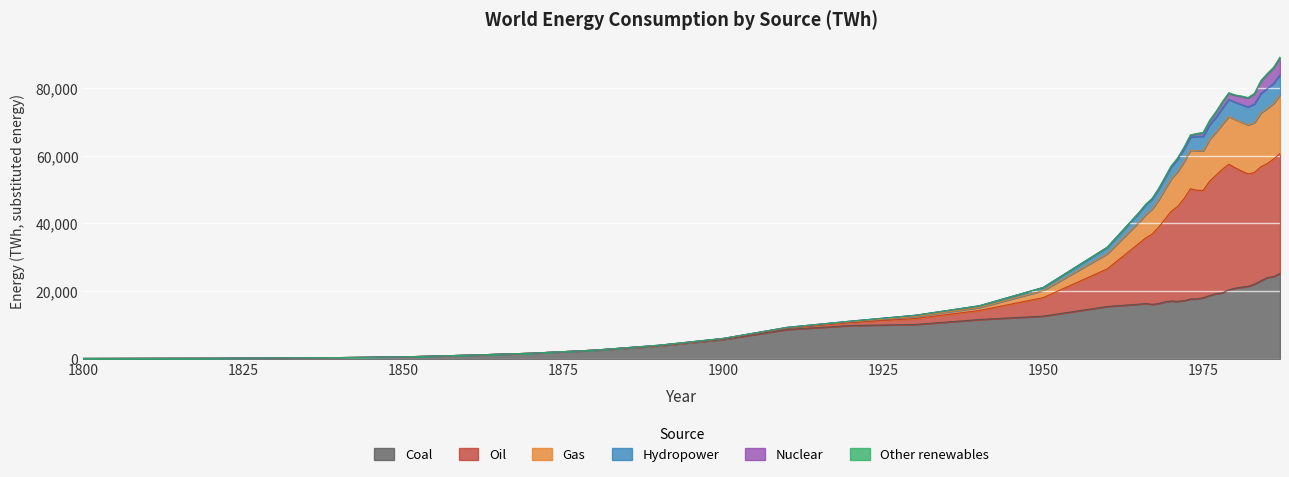

At which label does Coal reach its minimum?

1800